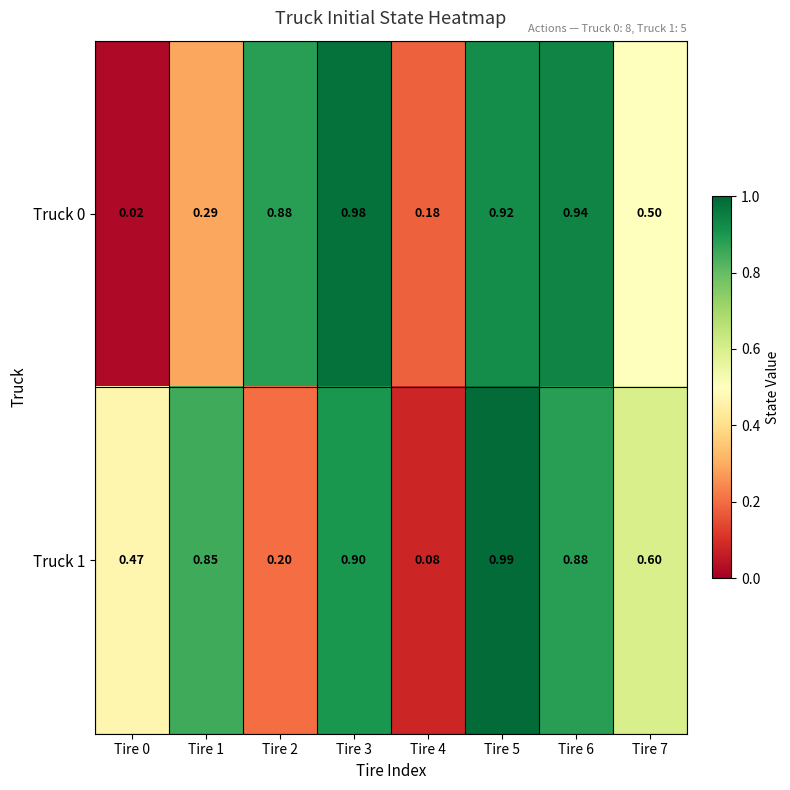

Is the value of Truck 1 at Tire 7 greater than the value of Truck 0 at Tire 7?

Yes